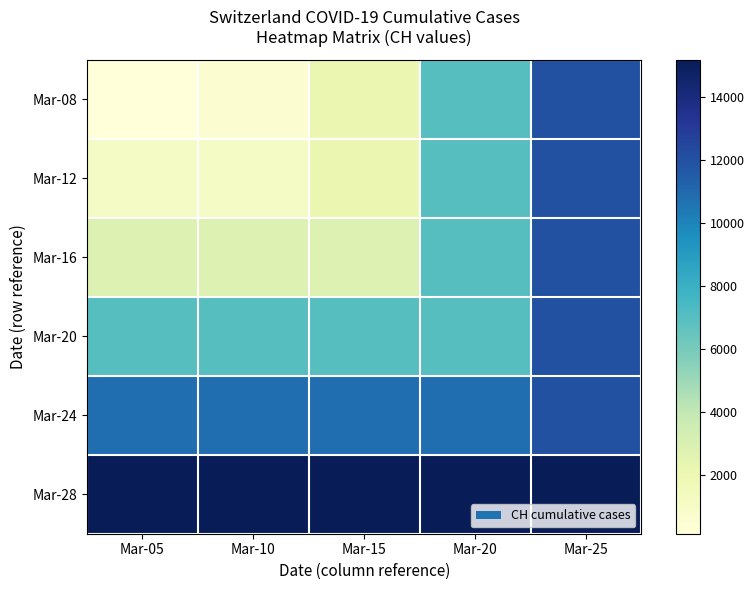

Reading left to right, list all the values displayed in this chart.

Mar-08: Mar-05=125	Mar-10=542	Mar-15=2072	Mar-20=7005	Mar-25=11970
Mar-12: Mar-05=1072	Mar-10=1072	Mar-15=2072	Mar-20=7005	Mar-25=11970
Mar-16: Mar-05=2864	Mar-10=2864	Mar-15=2864	Mar-20=7005	Mar-25=11970
Mar-20: Mar-05=7005	Mar-10=7005	Mar-15=7005	Mar-20=7005	Mar-25=11970
Mar-24: Mar-05=10831	Mar-10=10831	Mar-15=10831	Mar-20=10831	Mar-25=11970
Mar-28: Mar-05=15195	Mar-10=15195	Mar-15=15195	Mar-20=15195	Mar-25=15195